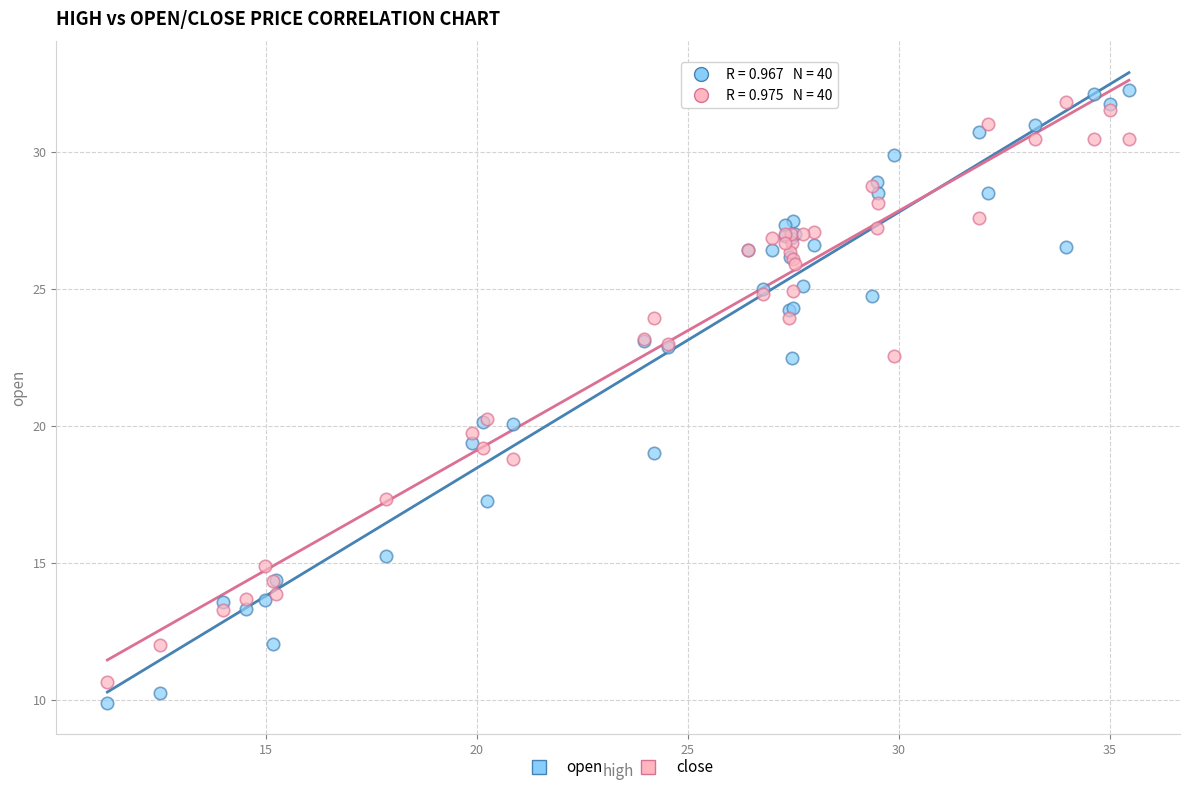

What is the X range (max minus min) for the scatter plot?

24.2